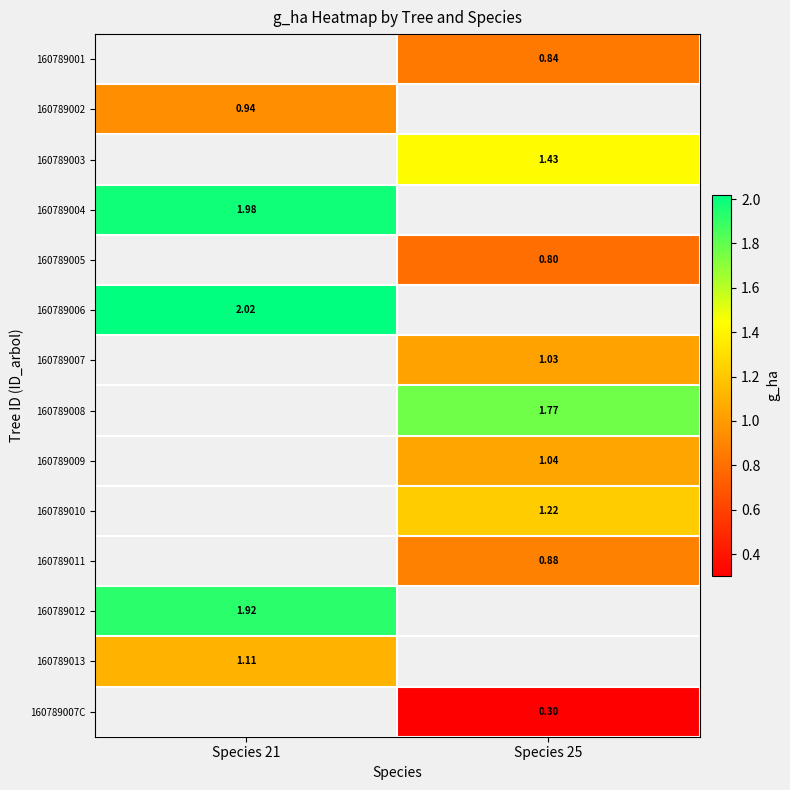

Is it true that 160789010 equals 1.2 at Species 25?

True